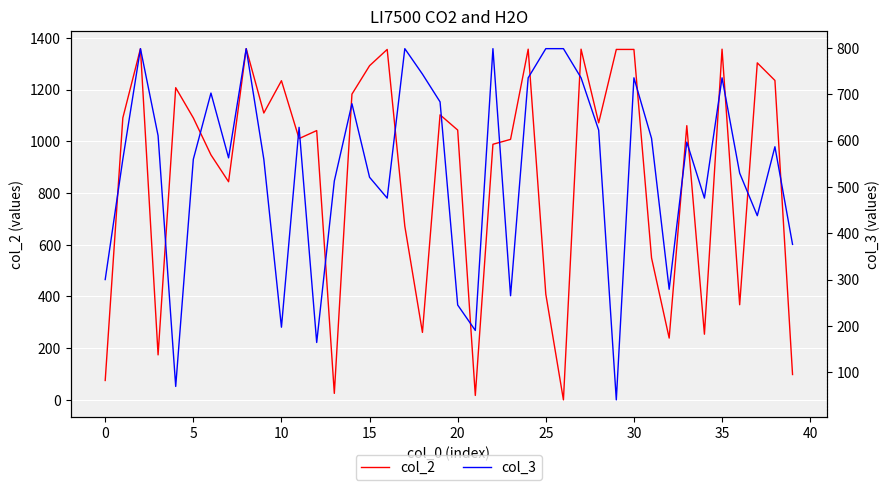

What is the difference between the maximum and second lowest values in the col_3 series?

730